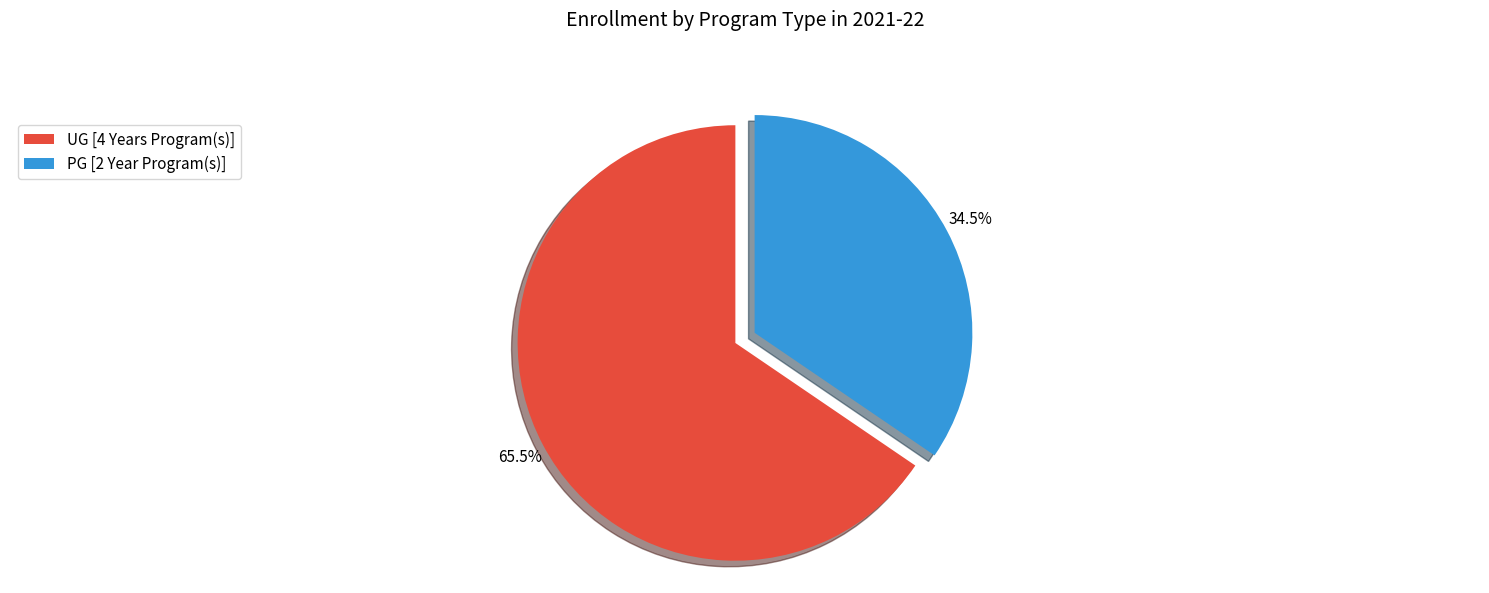

What is the ratio of the value at UG [4 Years Program(s)] to the value at PG [2 Year Program(s)]?

1.9